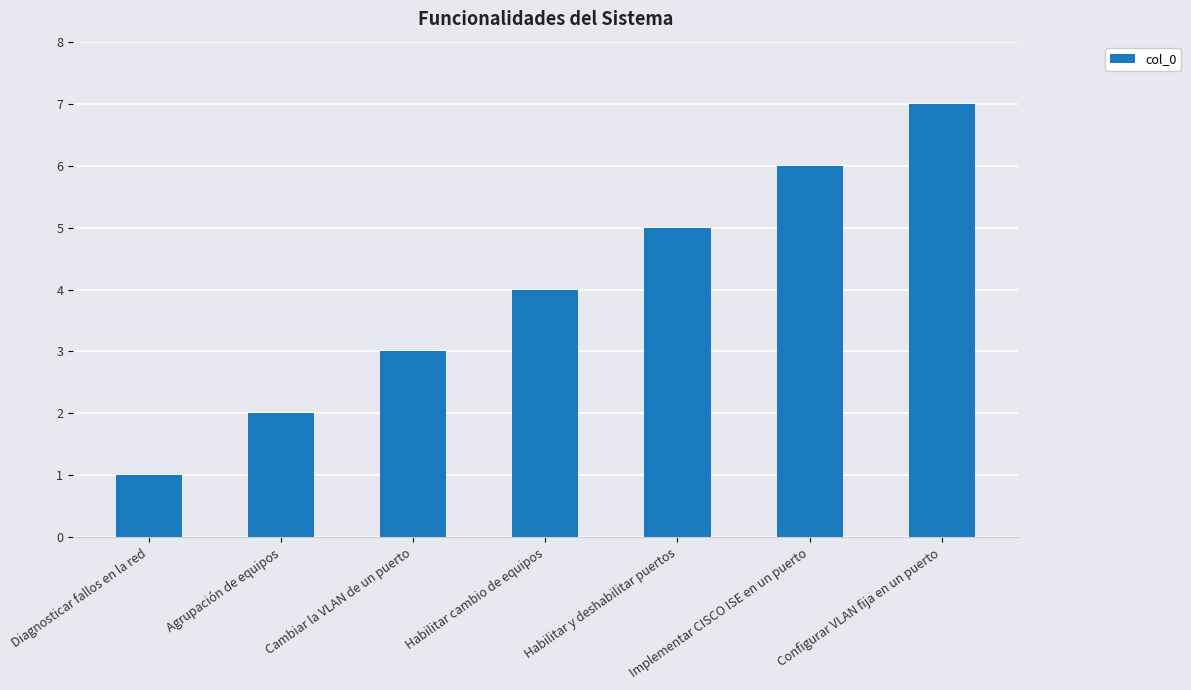

Reading left to right, what are all the values shown in this chart?

1	2	3	4	5	6	7